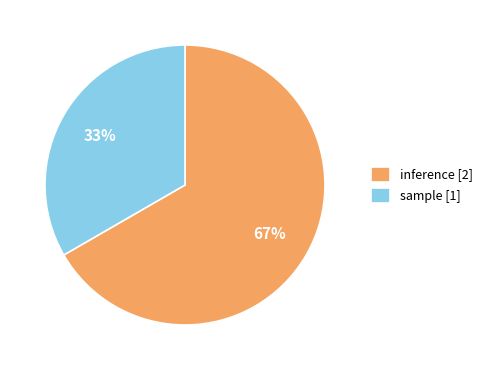

What is the smallest slice in the pie chart?

sample